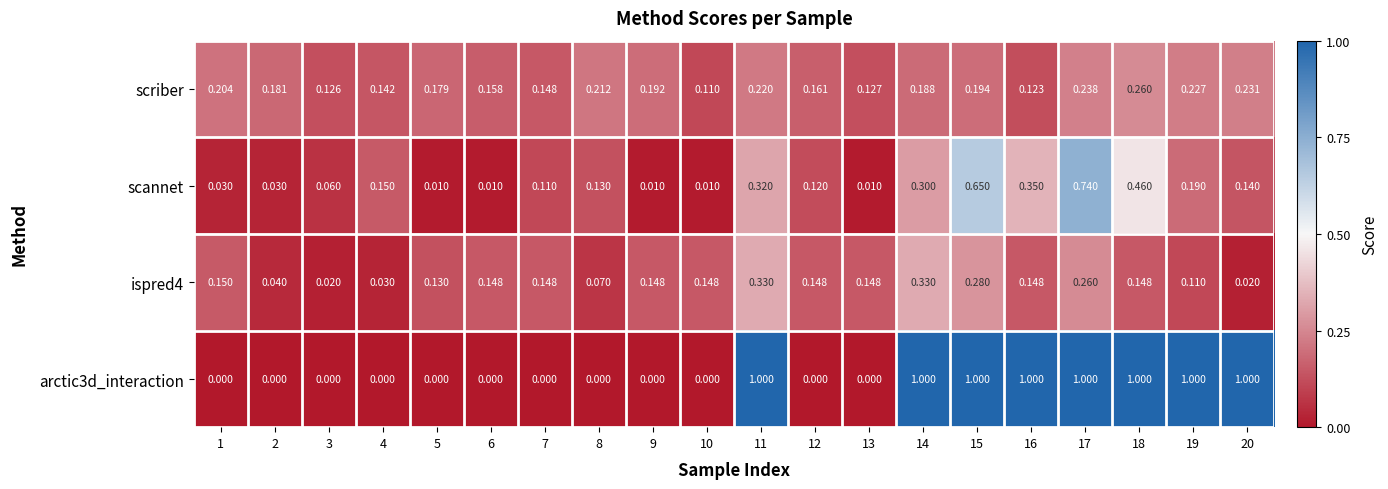

Is the value of scriber at 12 greater than the value of scannet at 8?

Yes